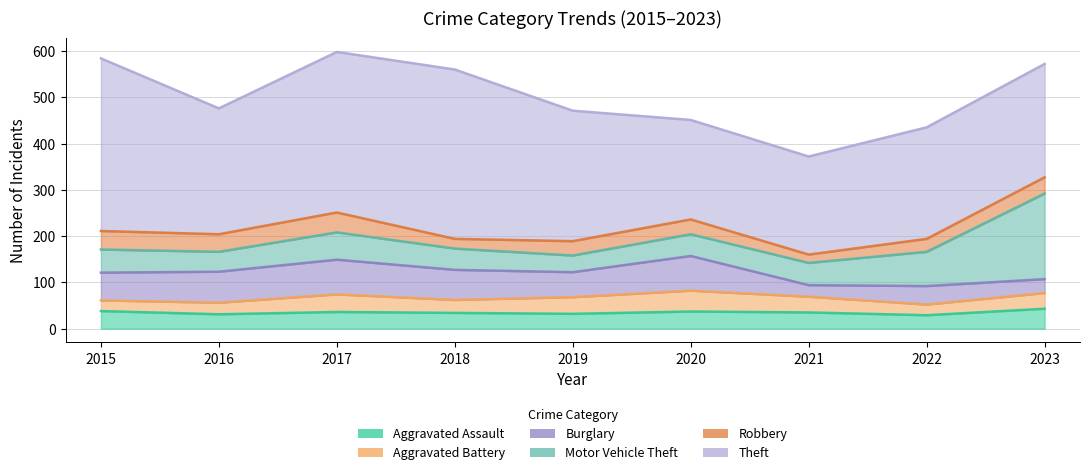

At 2023, list the series in order from largest to smallest.

Theft, Motor Vehicle Theft, Aggravated Assault, Robbery, Aggravated Battery, Burglary